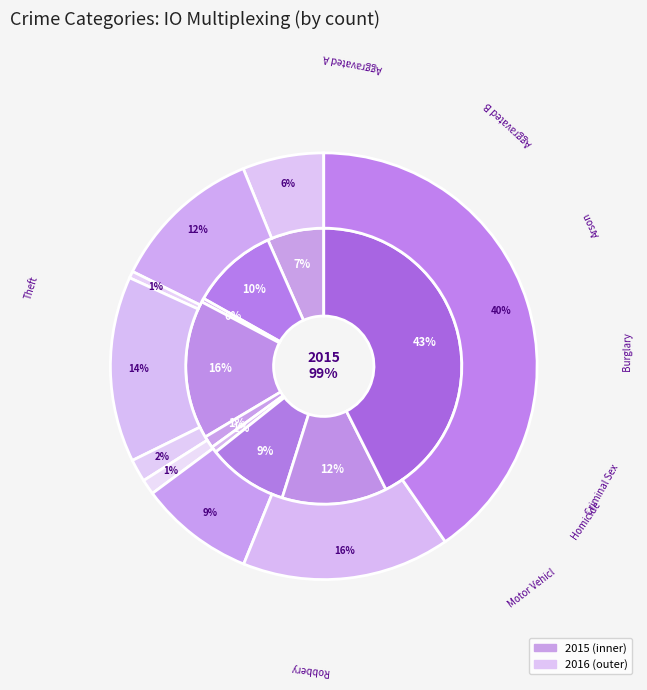

What percentage is the Motor Vehicle Theft slice, to the nearest percent?

9%